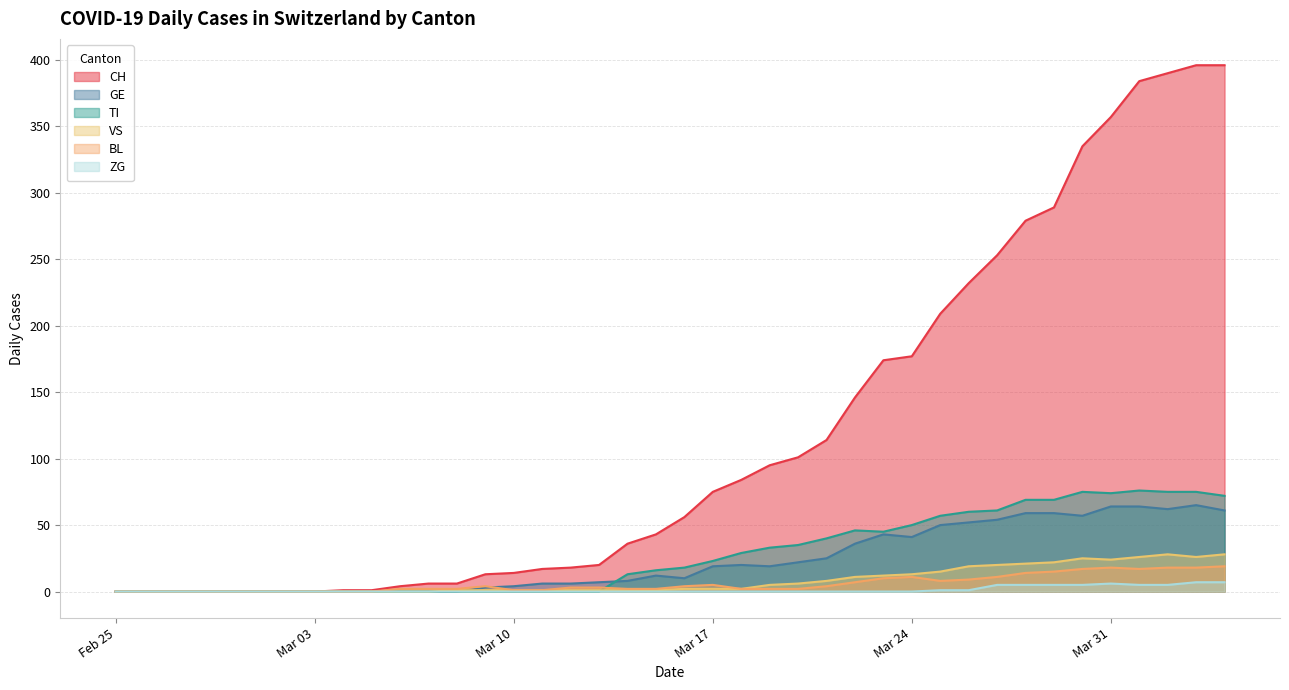

Between 2020-04-09 and 2020-02-29, which is larger?

2020-04-09